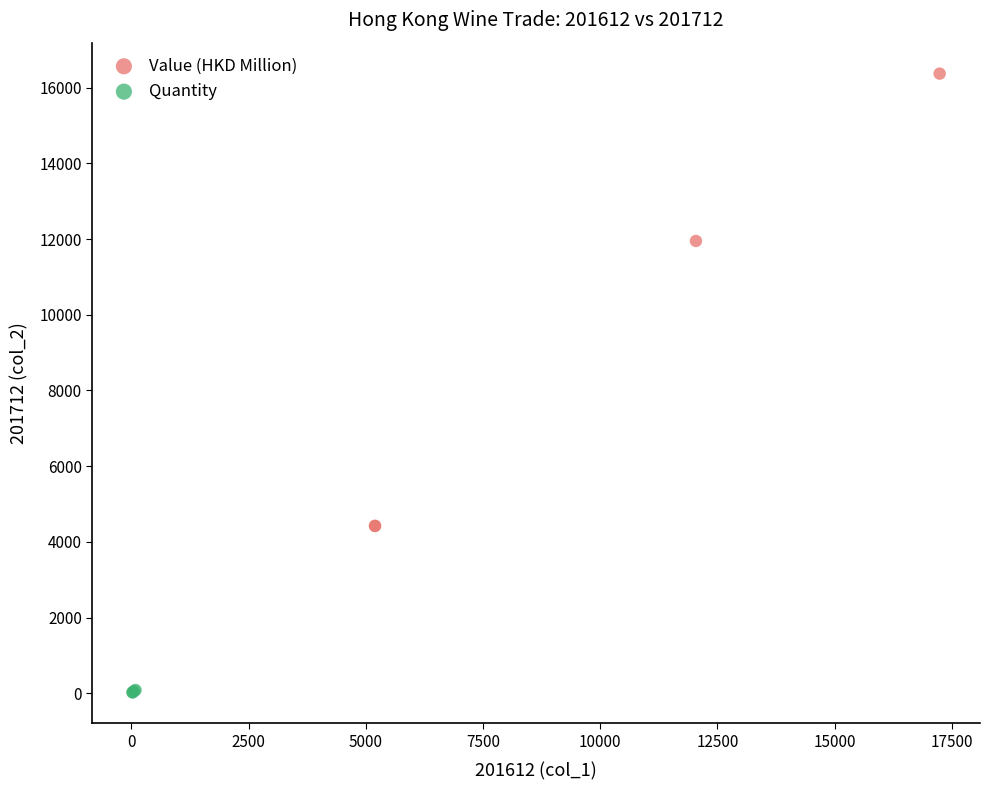

Which series reaches the minimum Y coordinate?

Quantity